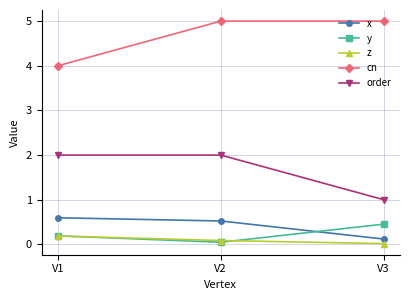

What is the highest value of the order series?

2.0